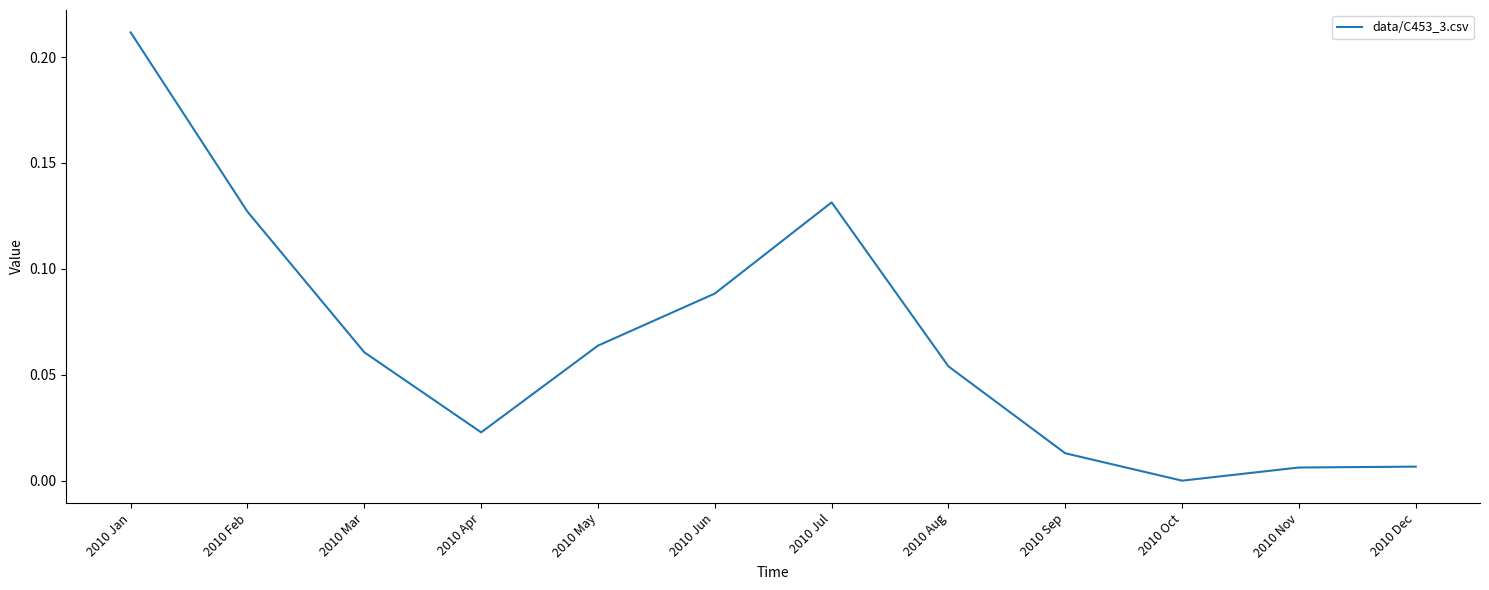

The chart shows a value of 0.0 at 2010 Aug. True or false?

False